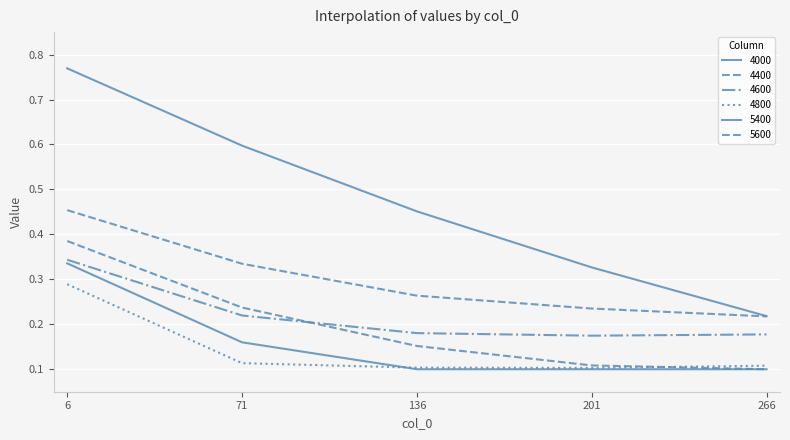

Between 201 and 6, which is larger?

6